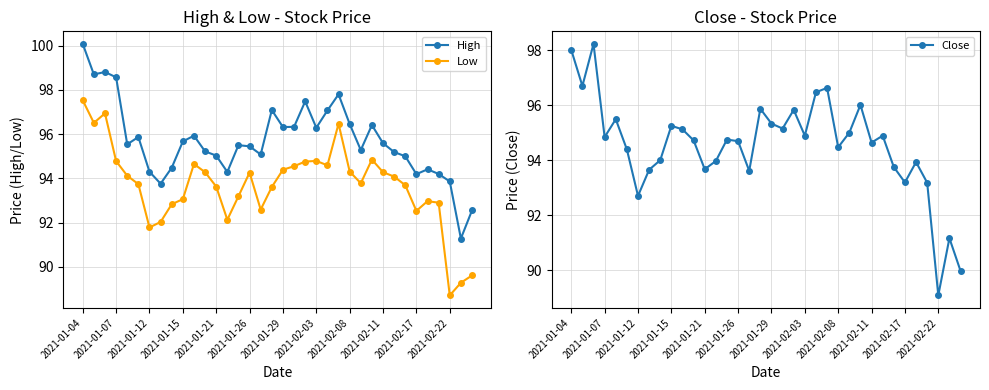

Does the chart display data point markers on the line(s)?

Yes